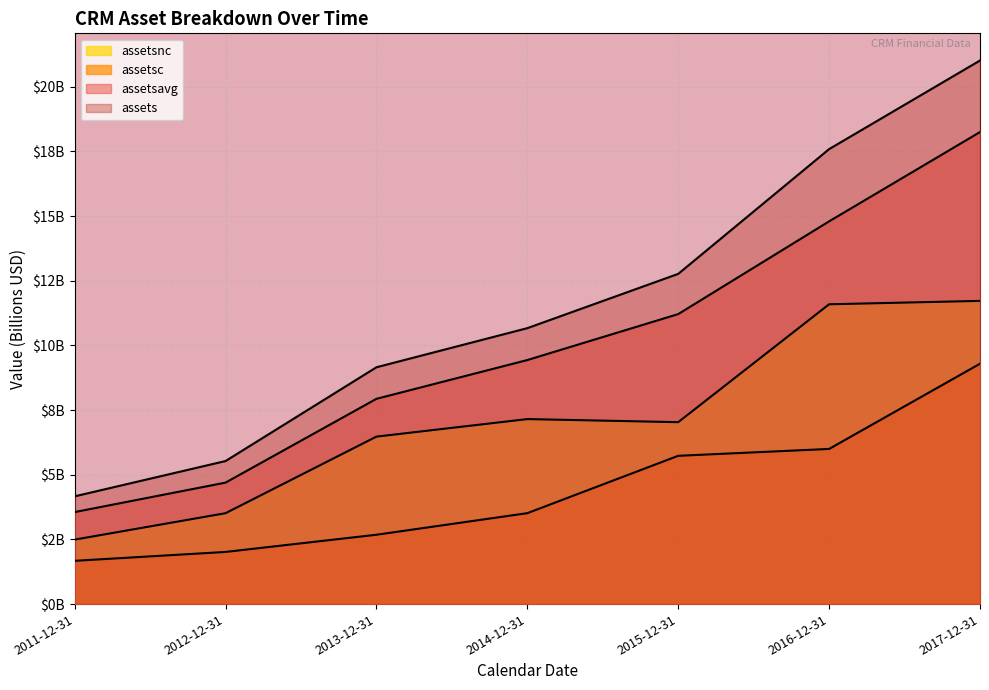

Which has a higher value, 2013-12-31 or 2012-12-31?

2013-12-31